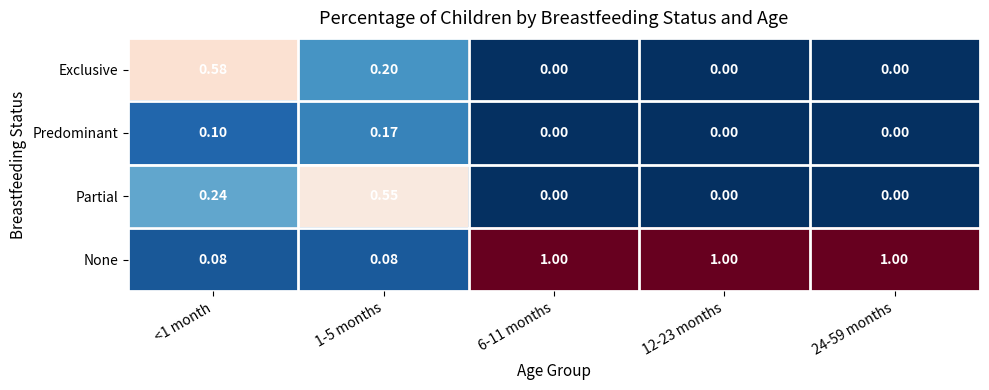

Between 1-5 months and 6-11 months, which series saw the biggest shift?

None